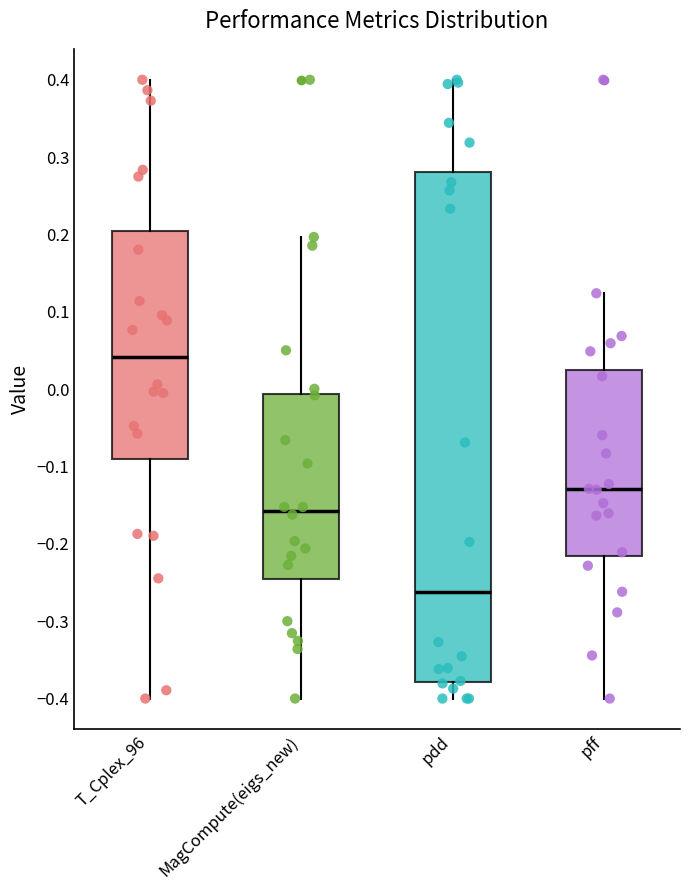

Which box's median line is the lowest?

pdd